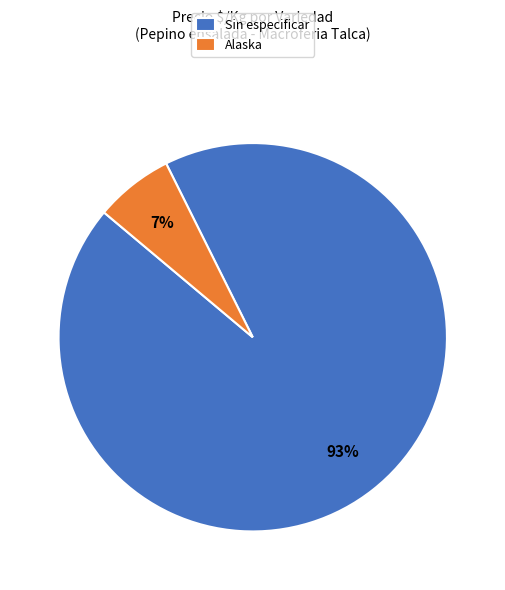

Is there any slice that represents more than half of the pie?

Yes